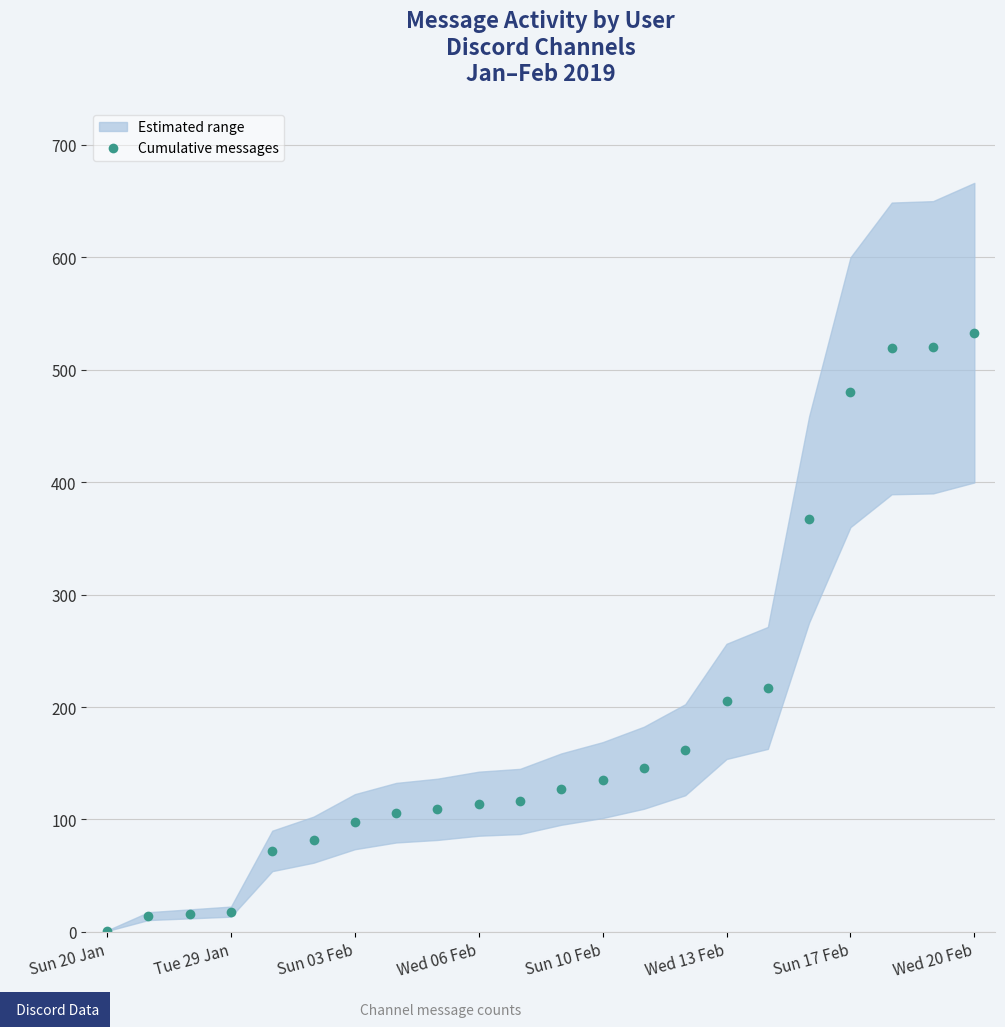

The value of Cumulative messages at Sun 17 Feb is 838. True or false?

False